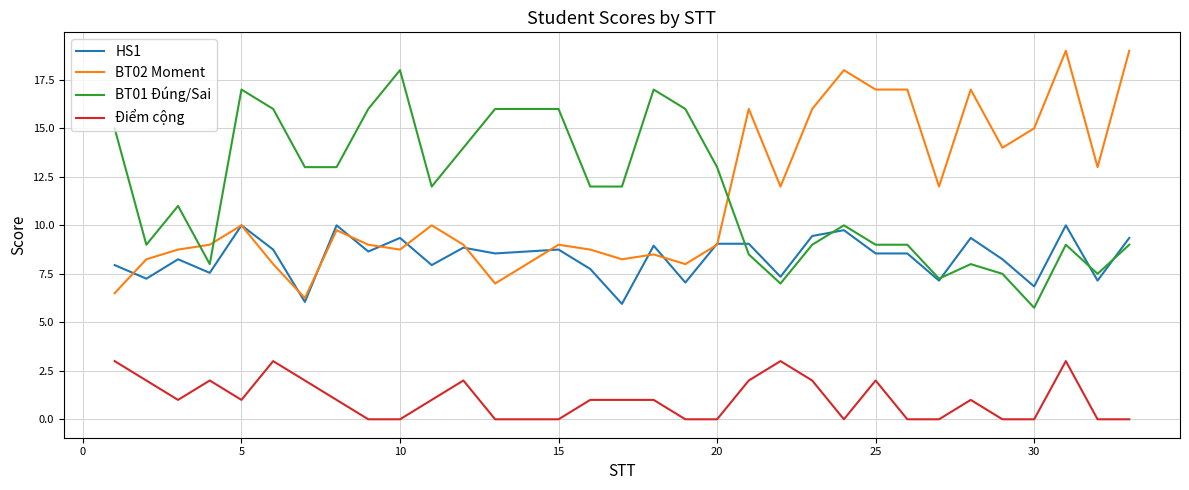

How many categories are shown in the chart?

32